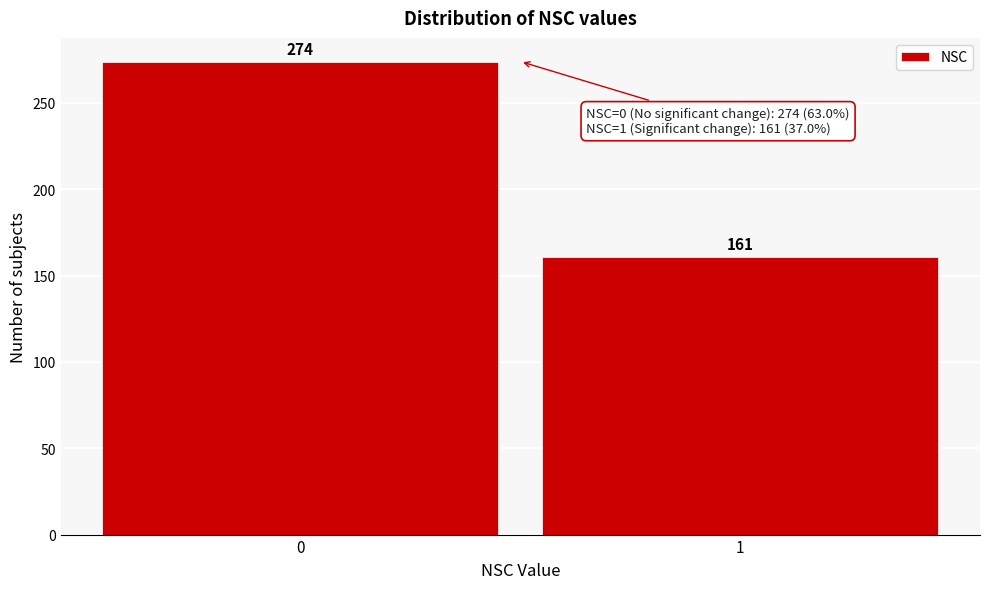

Reading left to right, list all the values displayed in this chart.

0=274	1=161